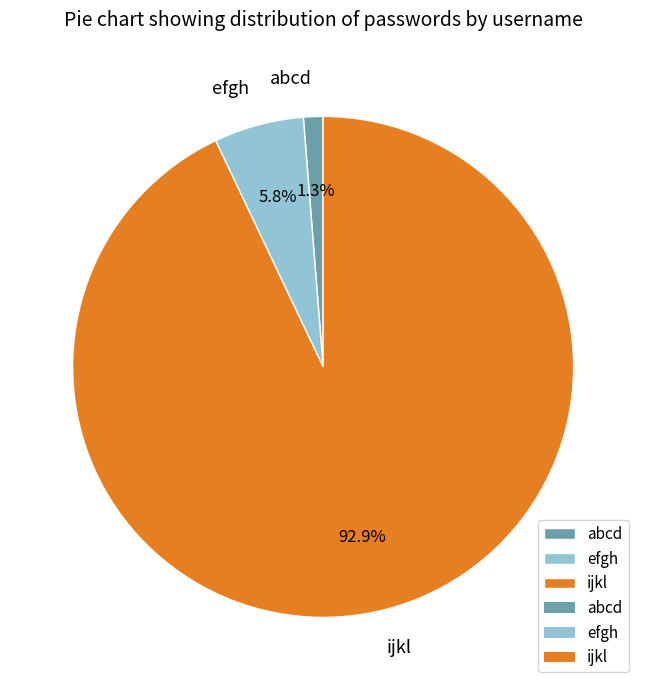

Rank the categories by value from lowest to highest.

abcd, efgh, ijkl